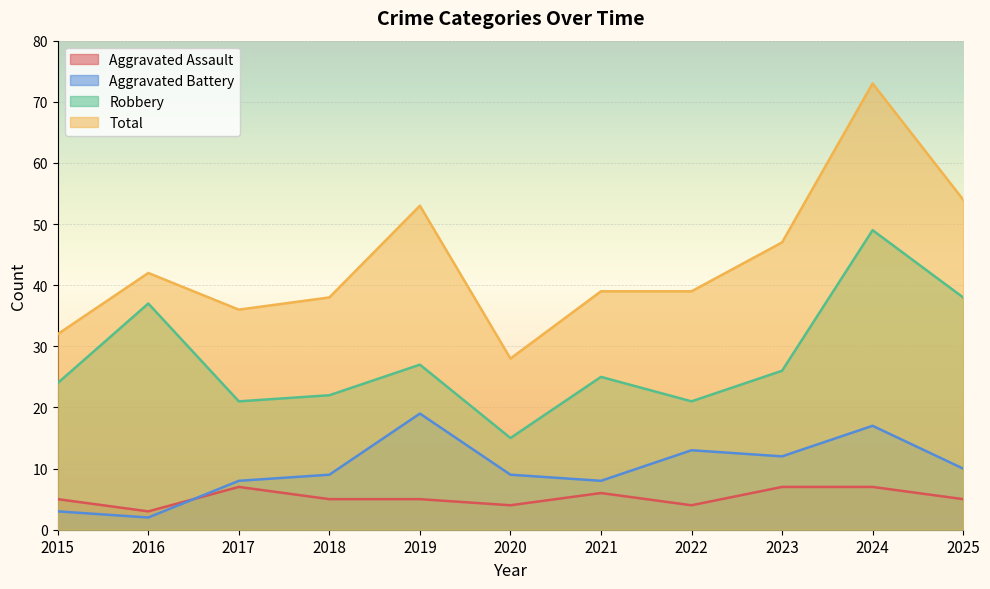

What is the spread (max minus min) of values at 2016?

40